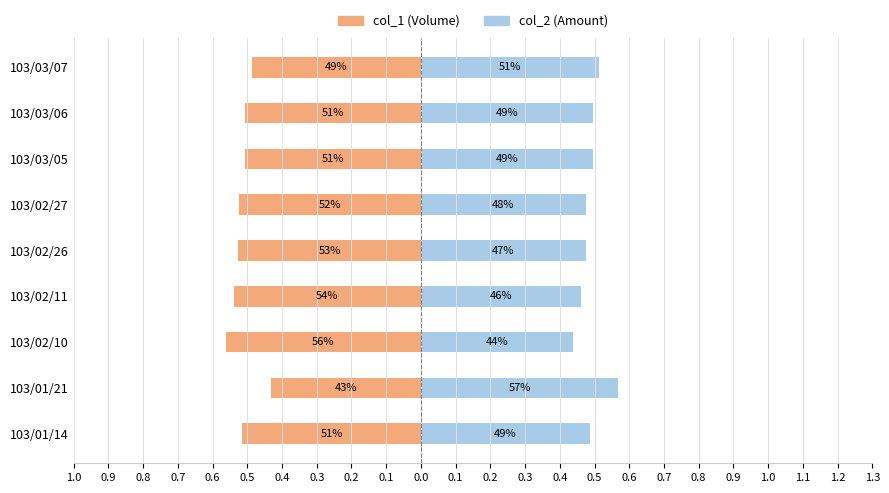

What is the sum of the col_2 (Amount) values at 103/02/27 and 103/03/06?

1.0